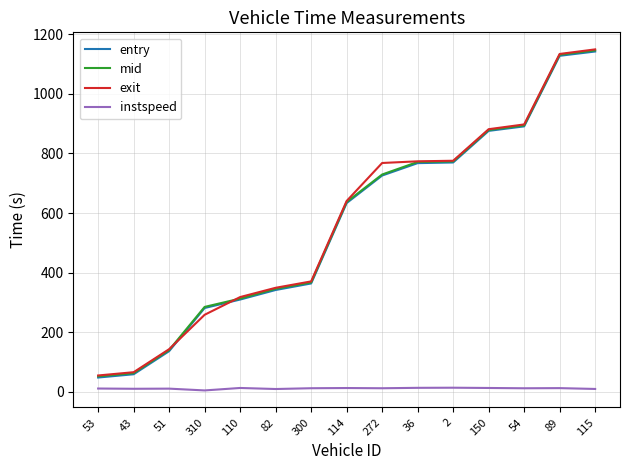

At which label is mid closest to 599?

114